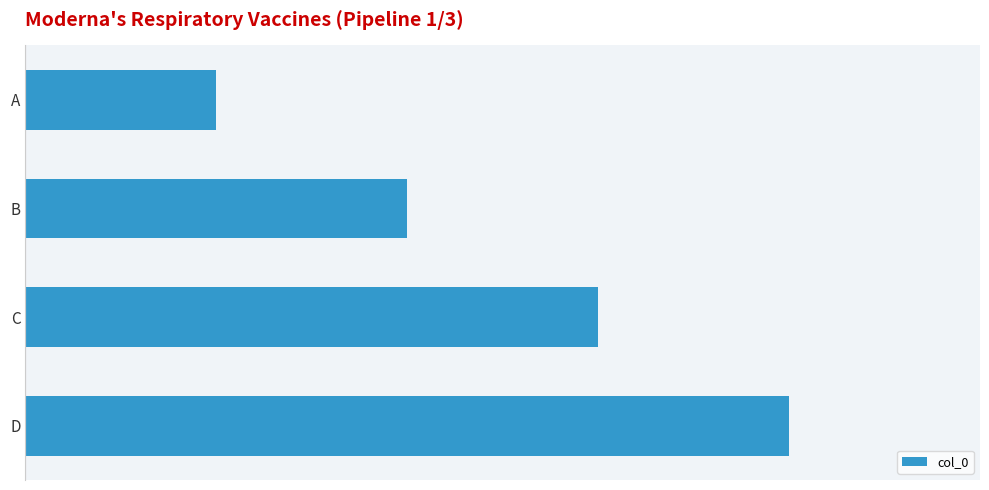

Does the chart contain any negative values?

No